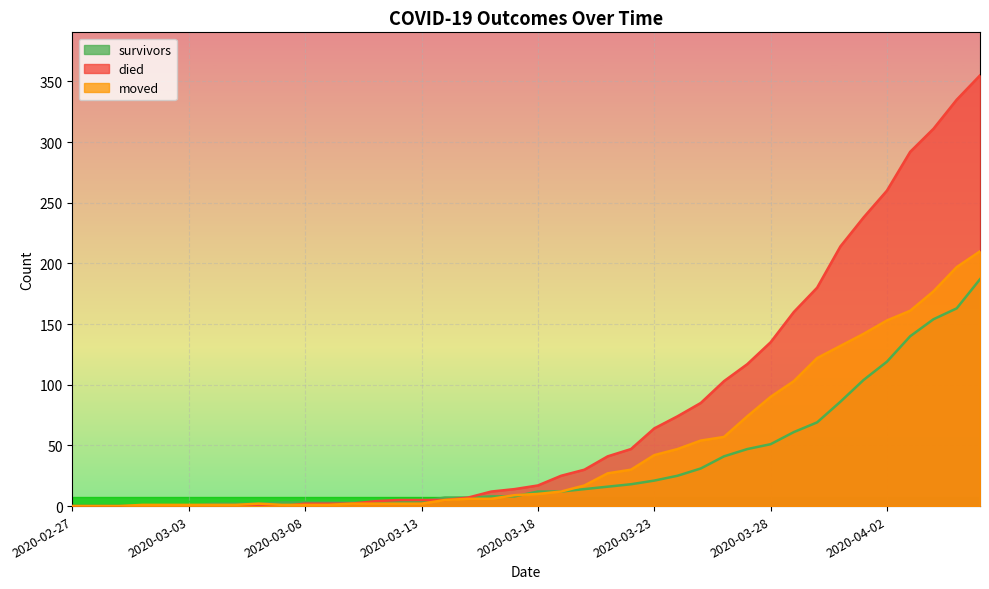

What is the spread (max minus min) of values at 2020-03-13?

3